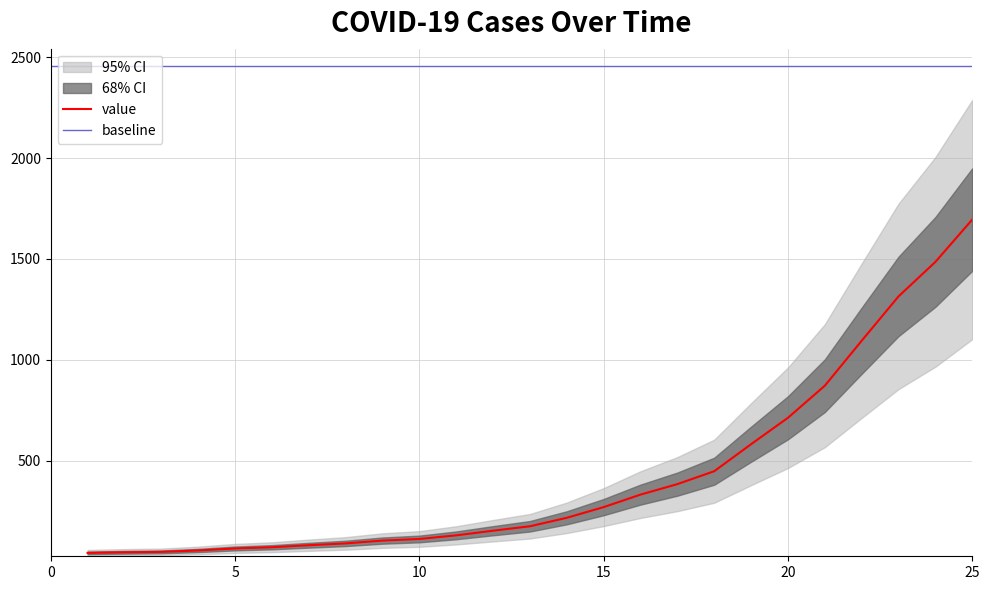

The value of value at 20 is 473. True or false?

False